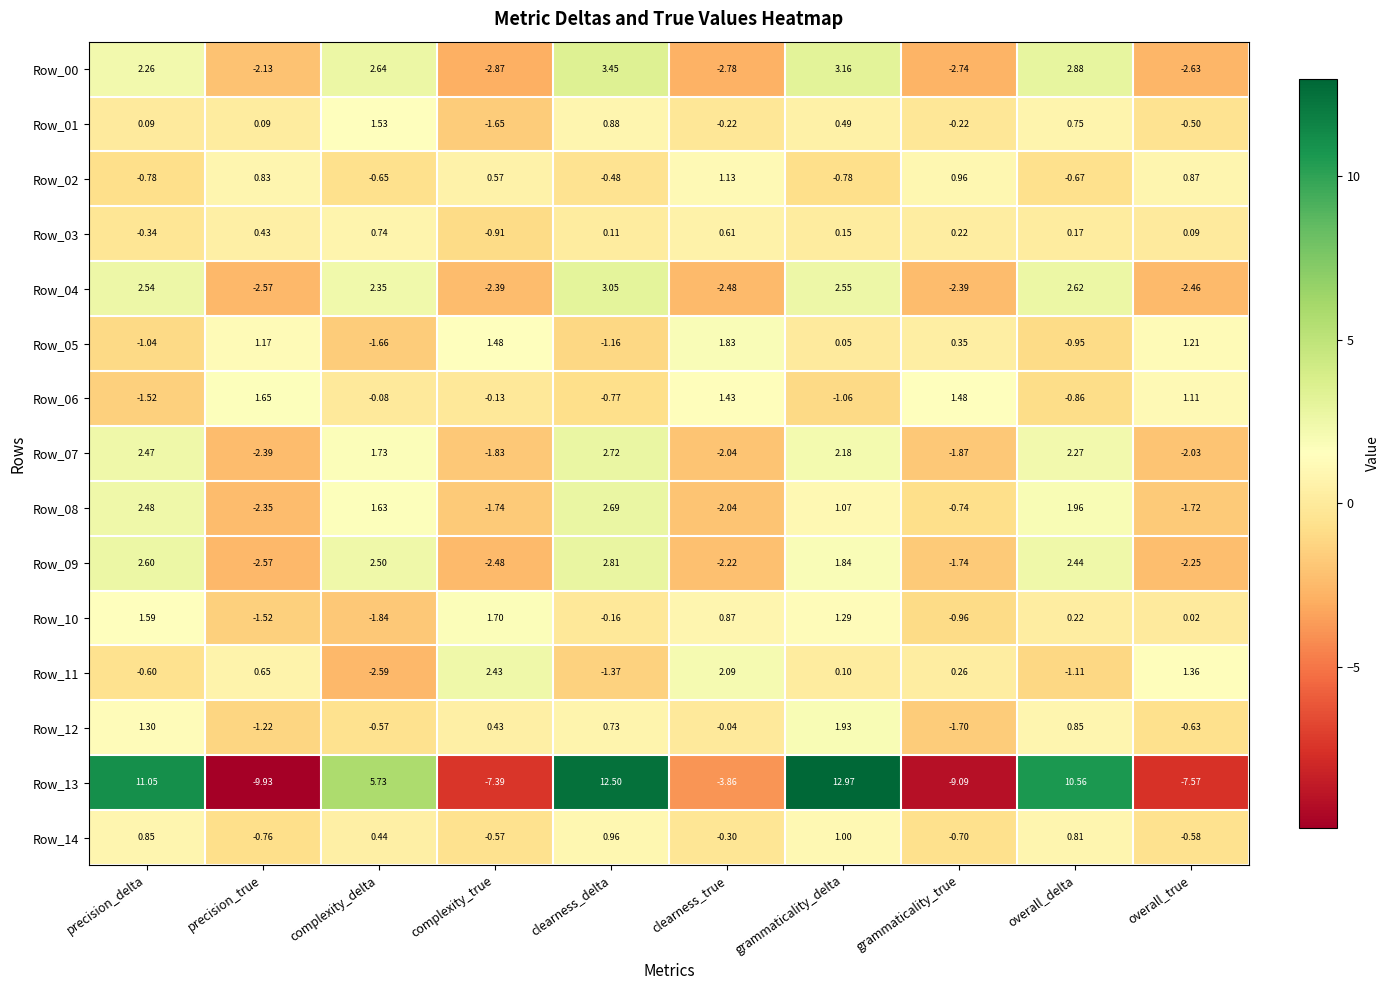

Which series has the largest range (max minus min)?

Row_13